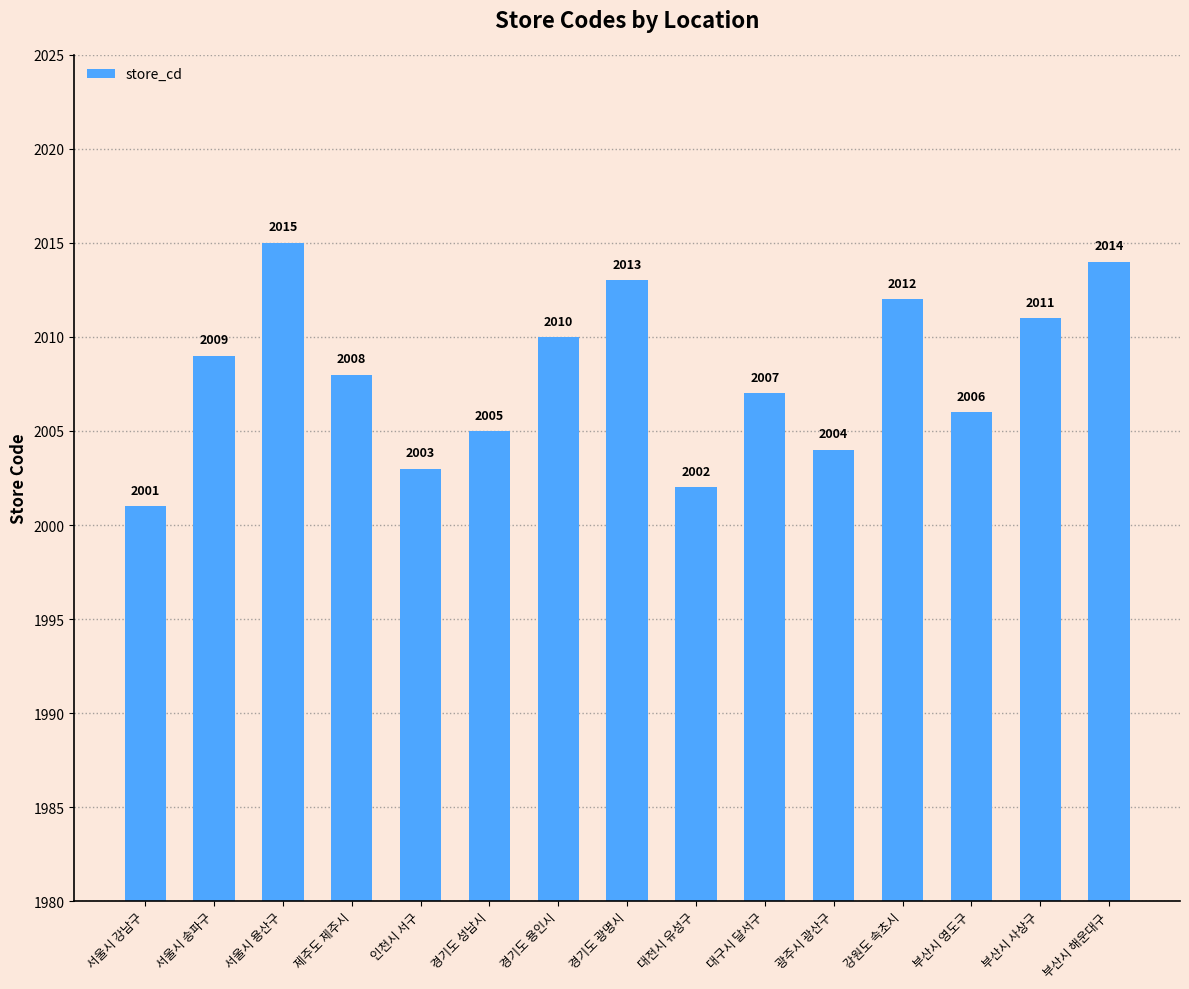

Reading right to left, extract all data points from this chart.

부산시 해운대구=2014	부산시 사상구=2011	부산시 영도구=2006	강원도 속초시=2012	광주시 광산구=2004	대구시 달서구=2007	대전시 유성구=2002	경기도 광명시=2013	경기도 용인시=2010	경기도 성남시=2005	인천시 서구=2003	제주도 제주시=2008	서울시 용산구=2015	서울시 송파구=2009	서울시 강남구=2001